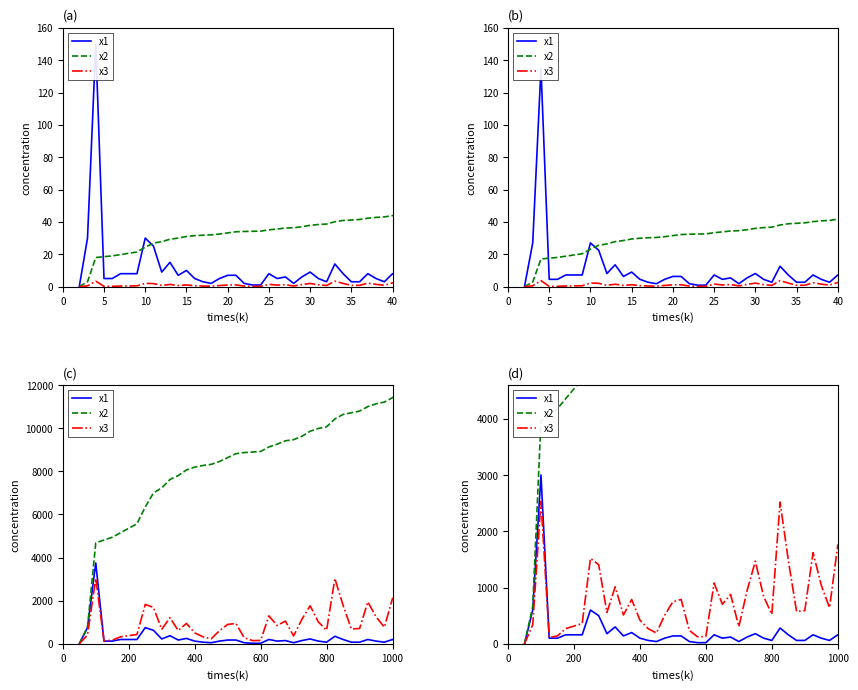

True or false: x3 has more than 1 interior local peaks.

True